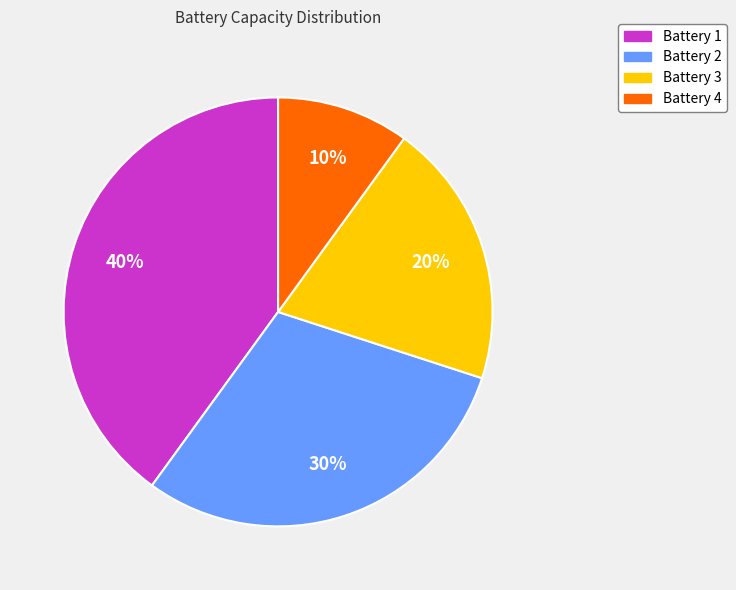

Rank the categories by value from lowest to highest.

Battery 4, Battery 3, Battery 2, Battery 1